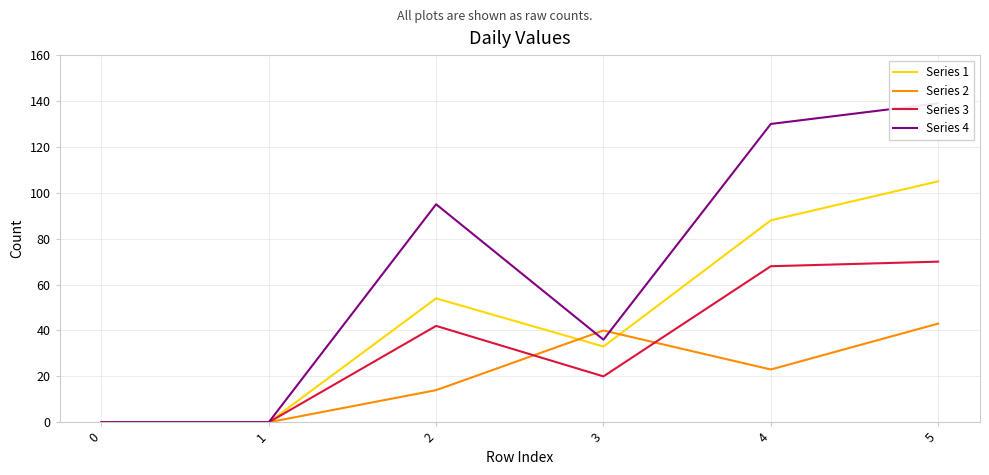

At how many categories does at least one series exceed 64?

3